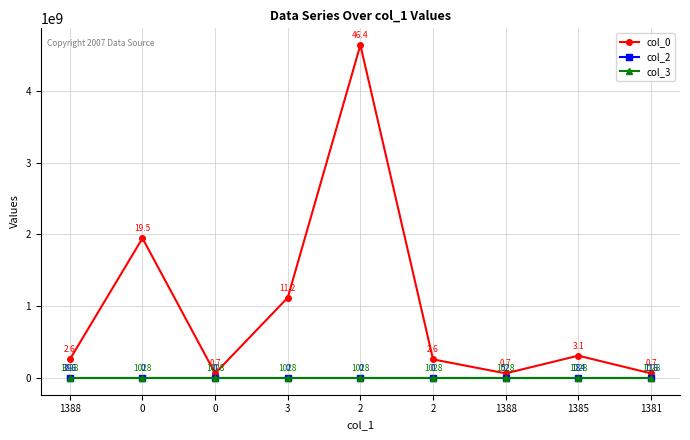

The col_3 series shows 1028 at 1385. True or false?

True